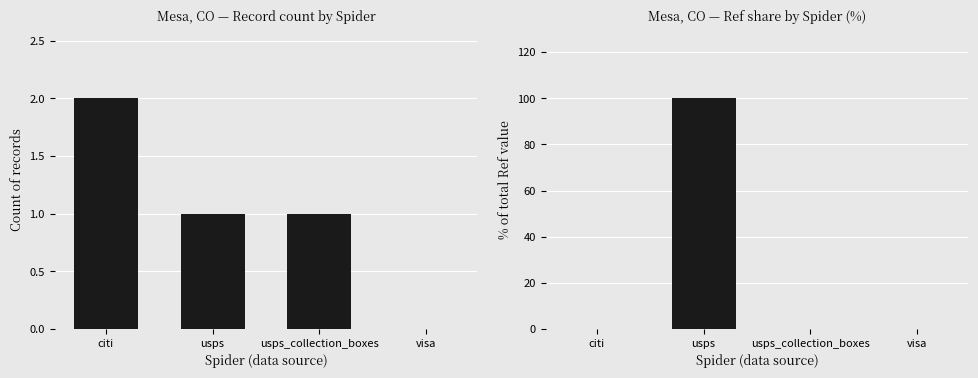

List the series in order of their peak value, highest first.

% of total Ref, count